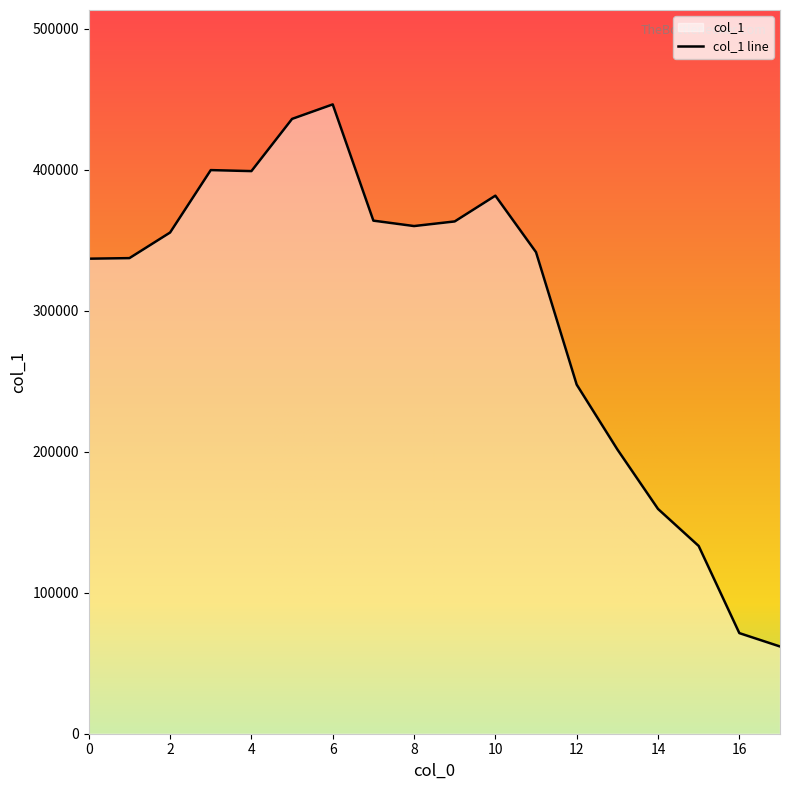

What is the sum of the values at 0 and 4?

736031